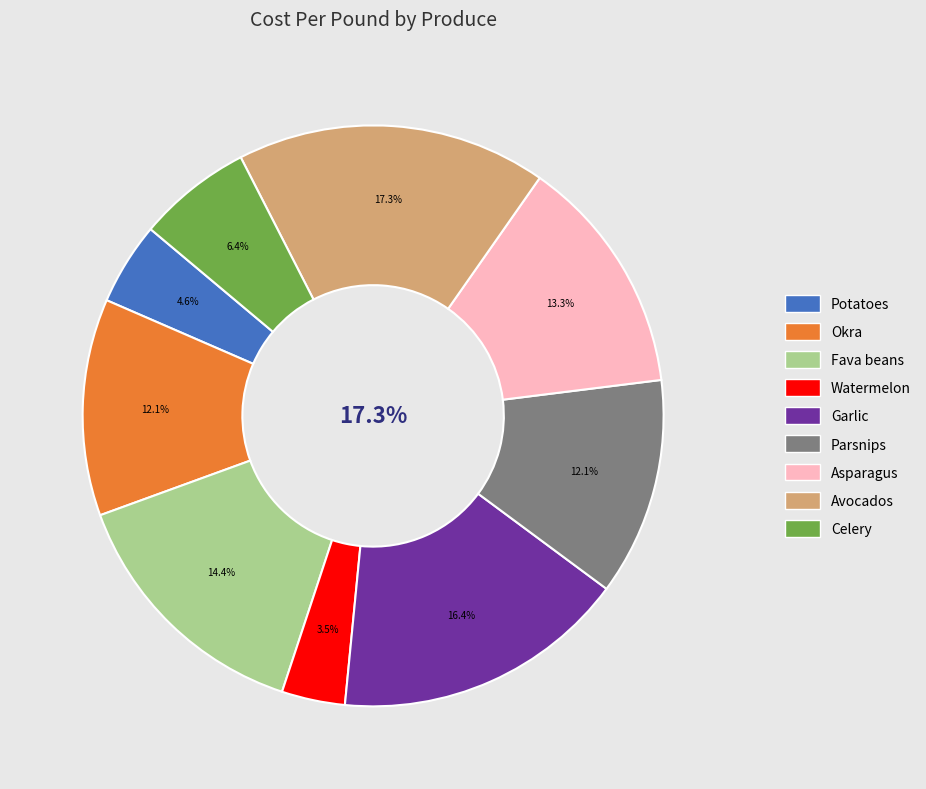

What is the largest slice in the pie chart?

Avocados